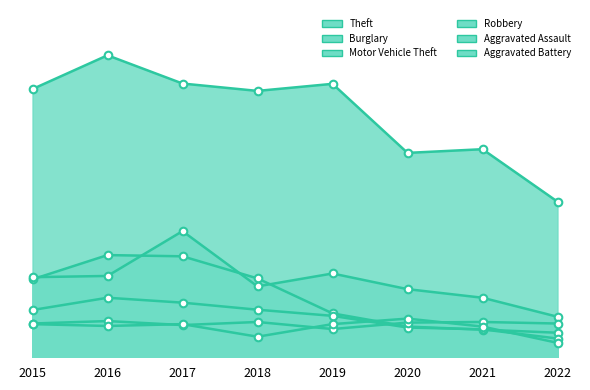

Which series has the largest Y range (max minus min)?

Theft